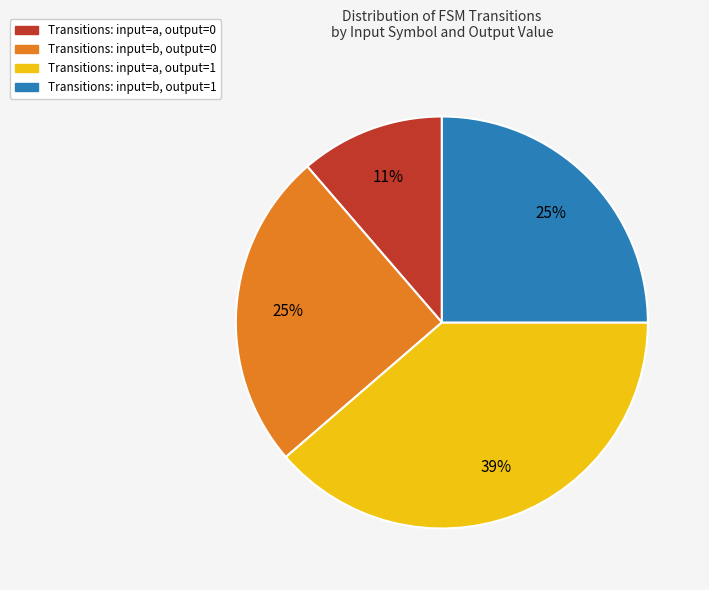

Is there a majority slice in this chart?

No